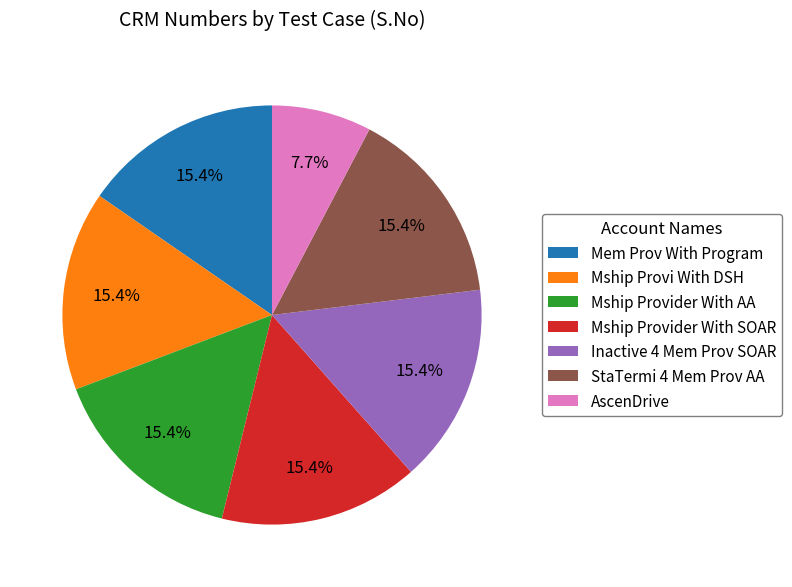

Is the sum of Mem Prov With Program and Mship Provi With DSH greater than half?

No